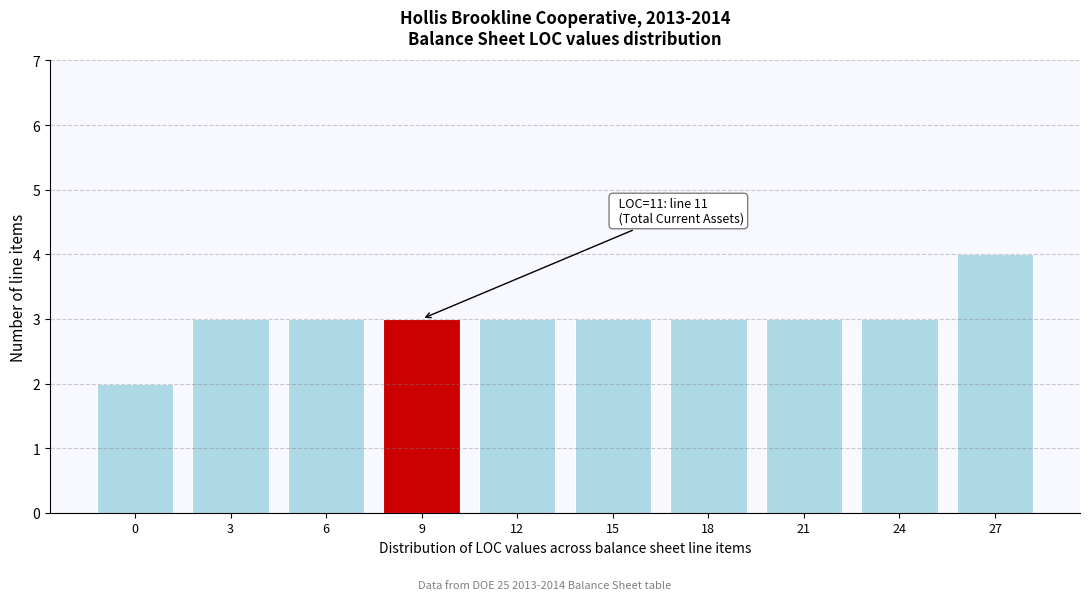

Reading left to right, transcribe all the data shown in this chart.

0=2	3=3	6=3	9=3	12=3	15=3	18=3	21=3	24=3	27=4